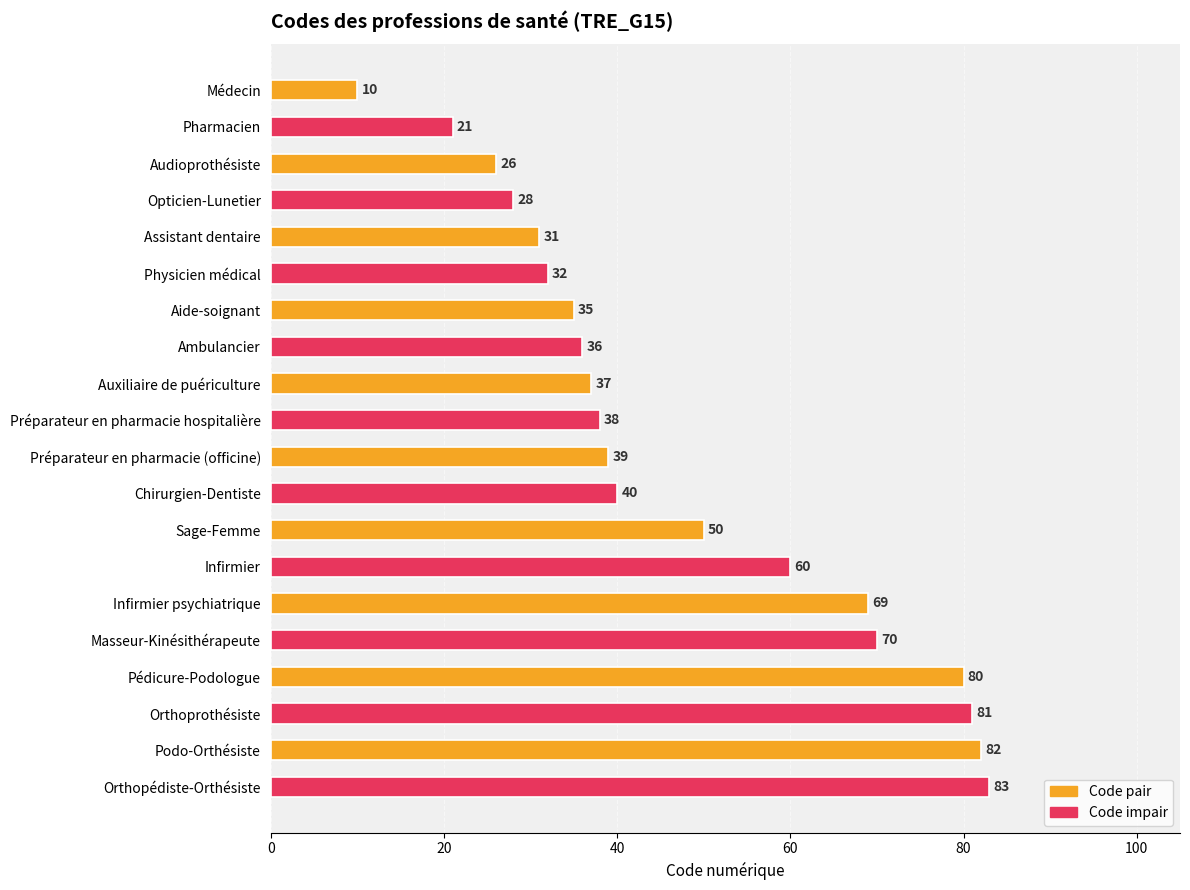

Does the chart contain any negative values?

No